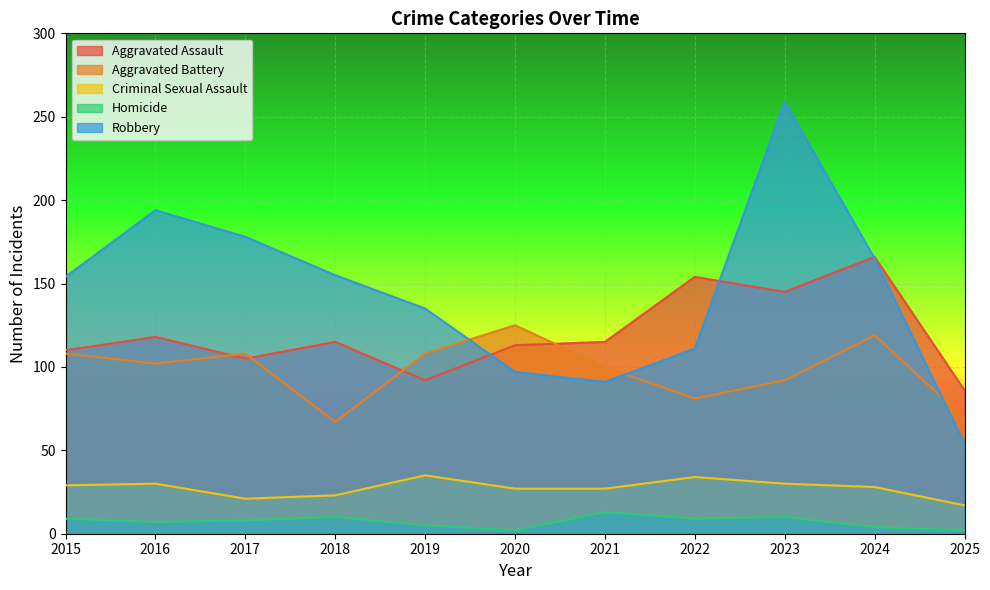

At which category does Aggravated Battery reach its first local peak?

2017